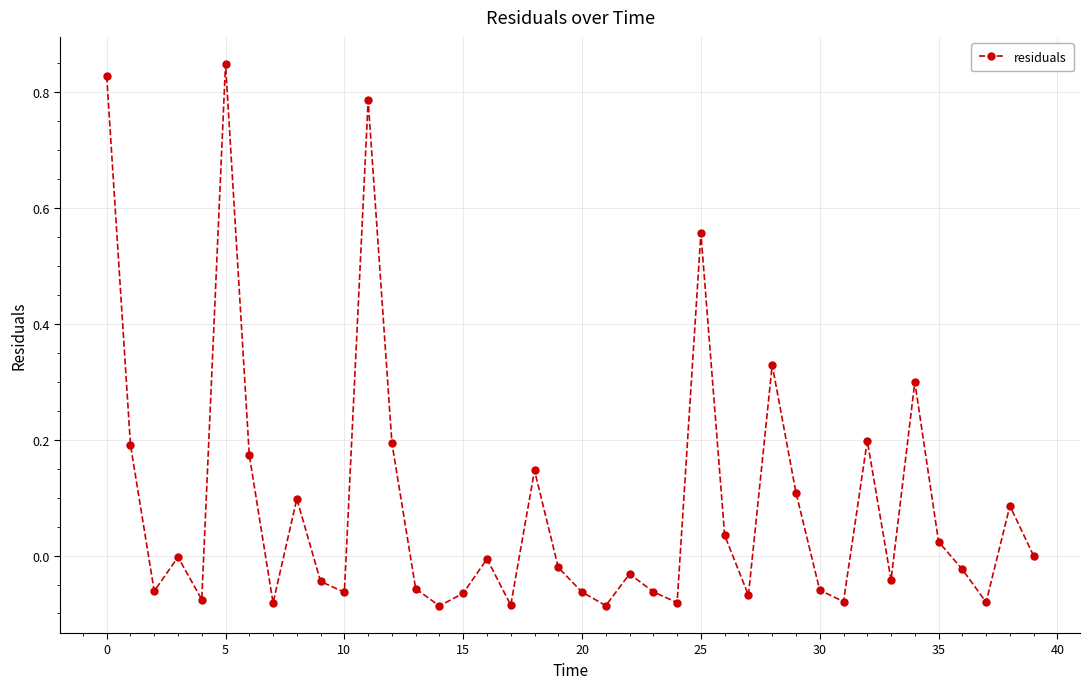

How many series are shown in this chart?

1